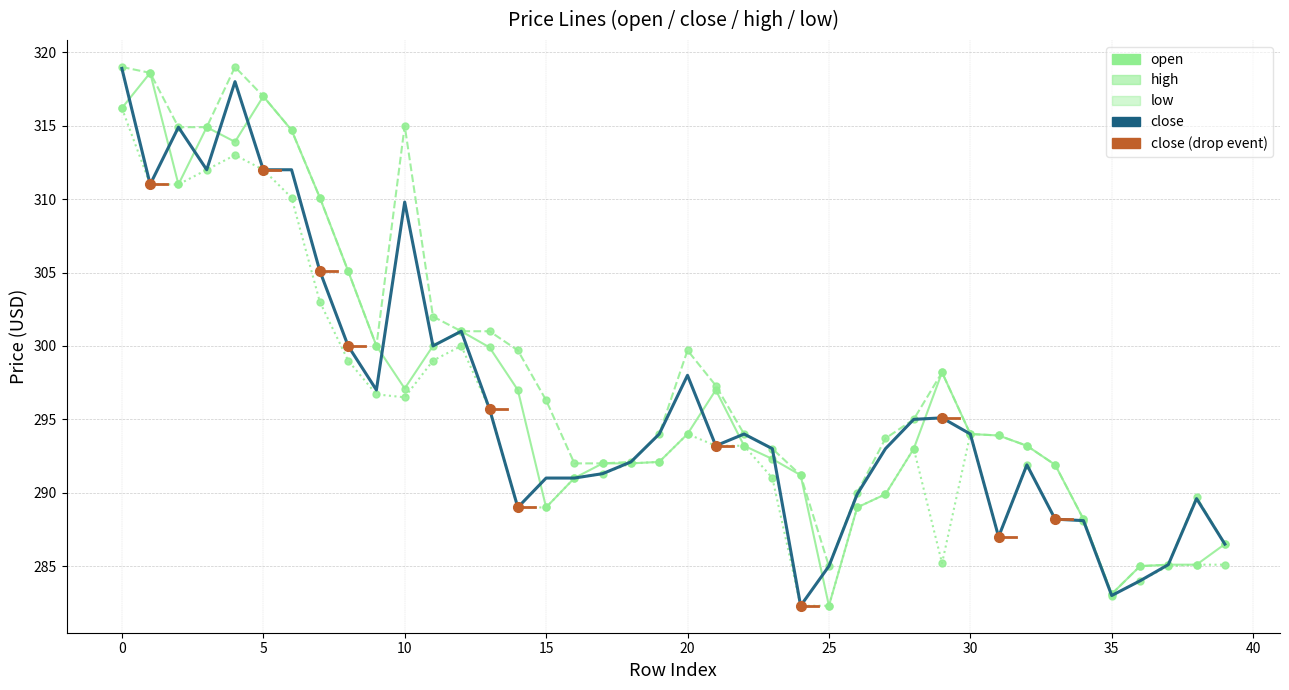

What is the maximum value shown in the chart?

319.0